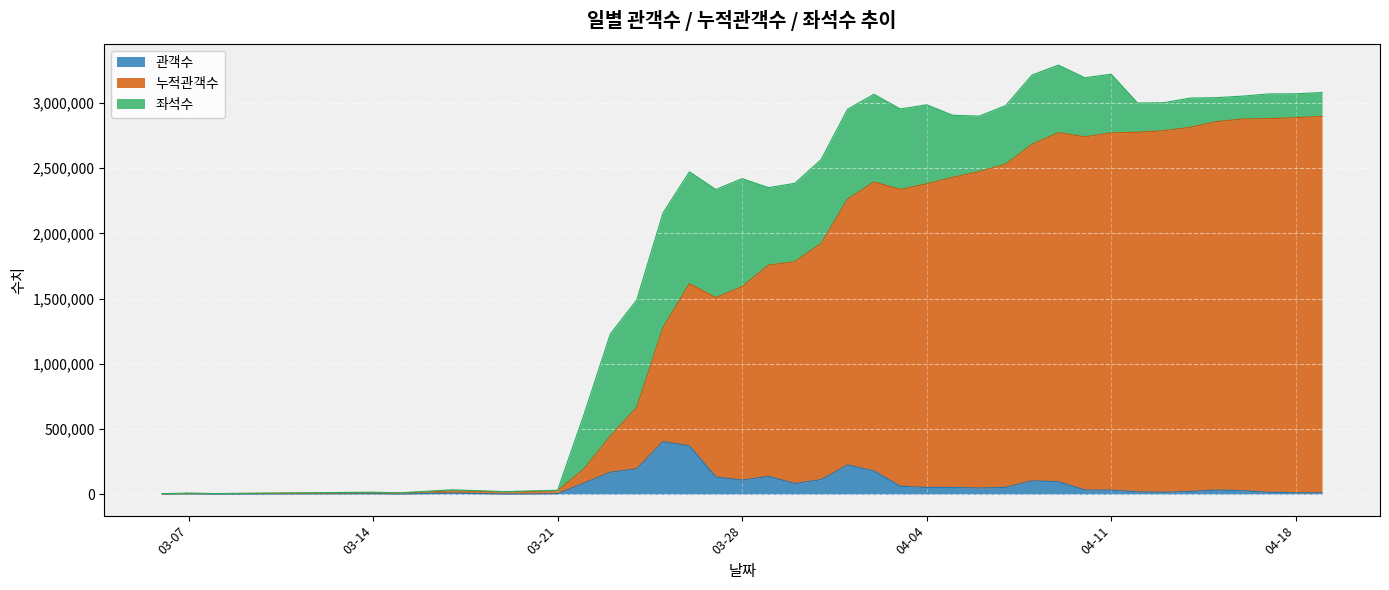

What is the sum of the 누적관객수 values at 2017-04-19 and 2017-03-30?

4678028